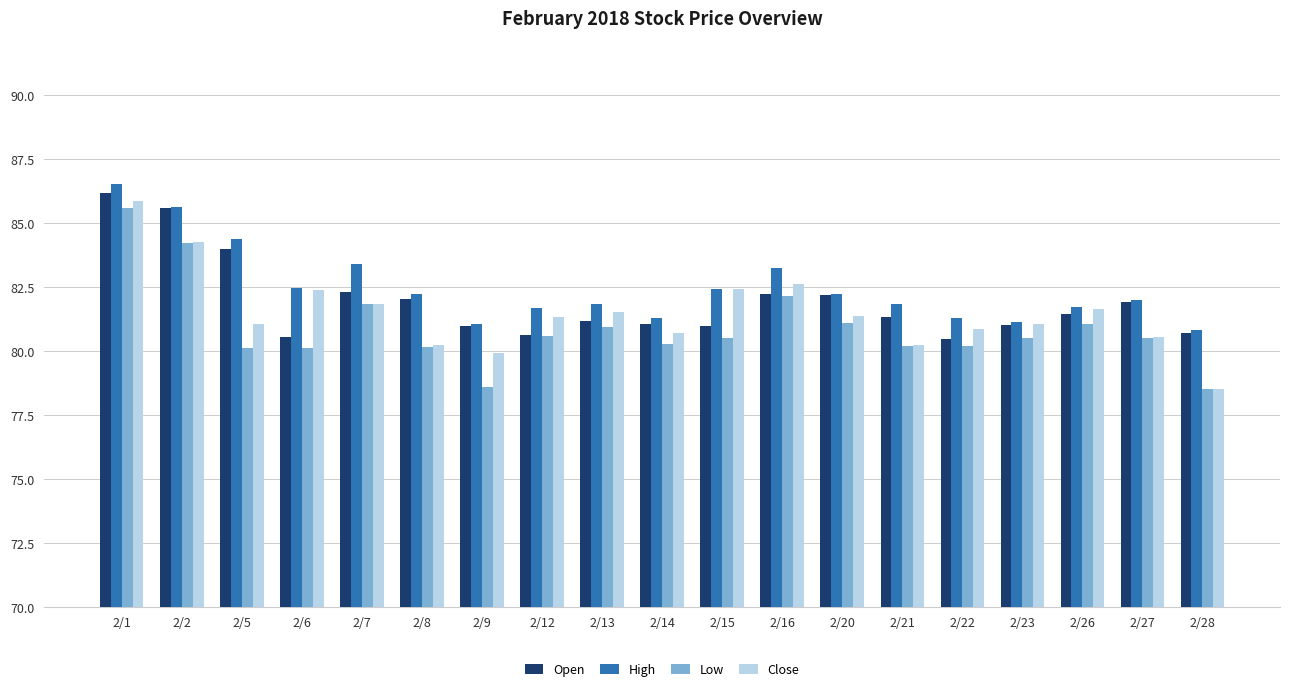

What is the difference between the highest and lowest values at 2/21?

1.6